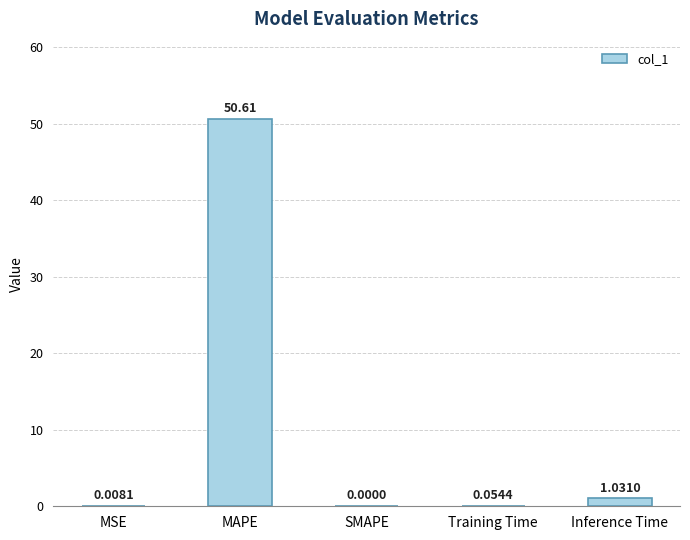

Where is the data nearest to the value 25?

Inference Time